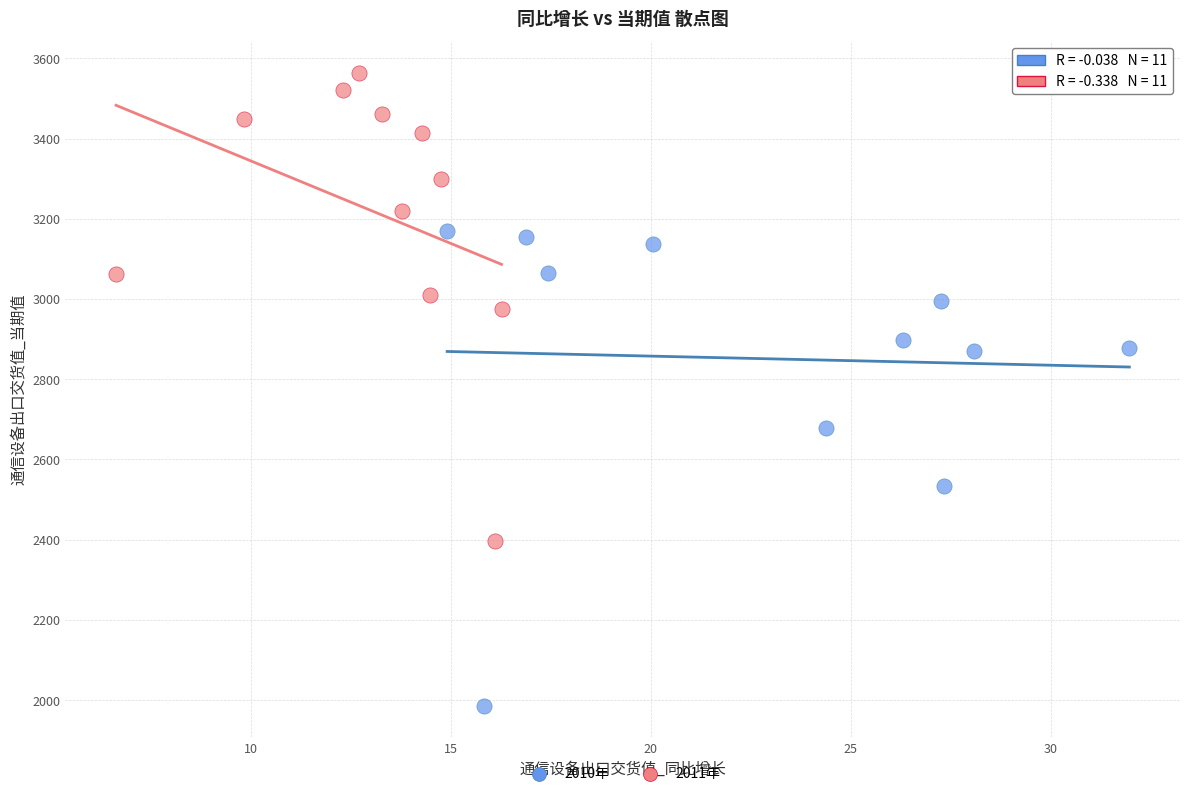

Which series has the largest Y range (max minus min)?

2010年